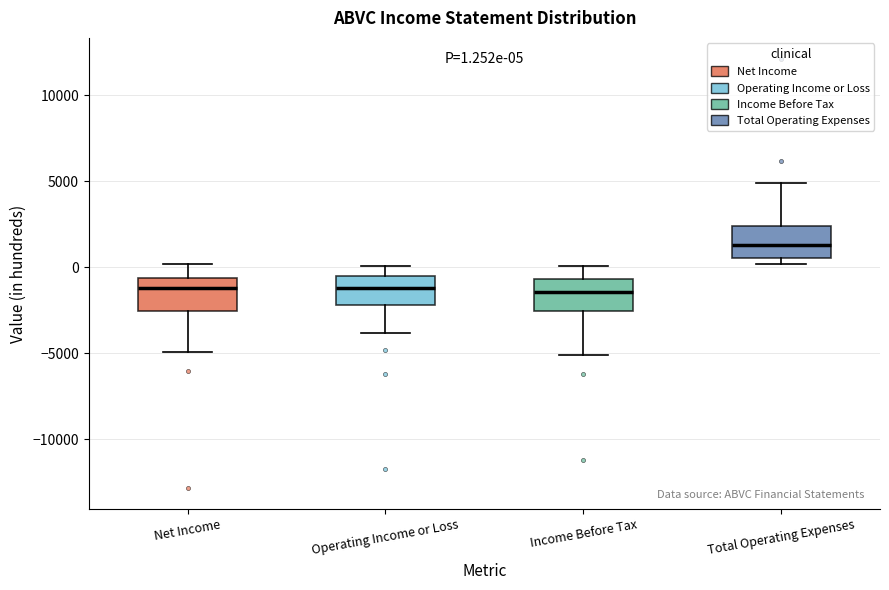

Which box's median line is the highest?

Total Operating Expenses